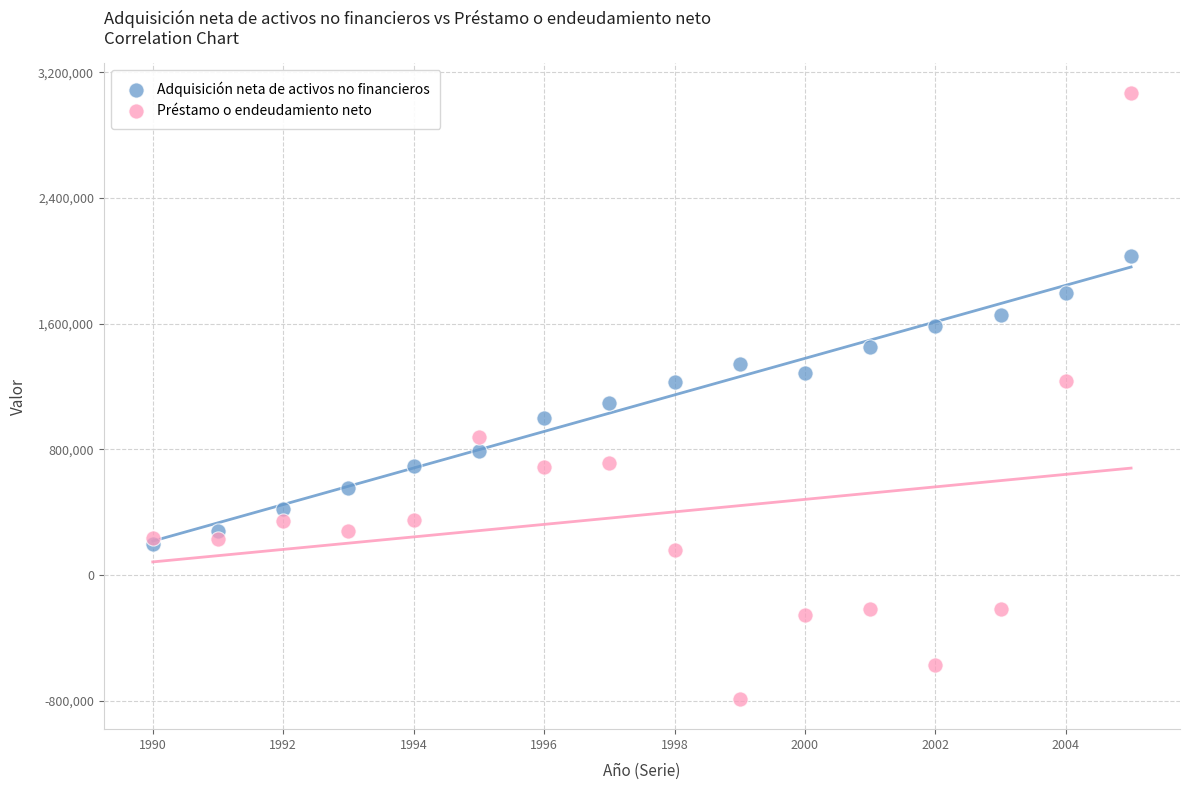

In the Préstamo o endeudamiento neto series, what Y value is closest to 1138764?

1233334